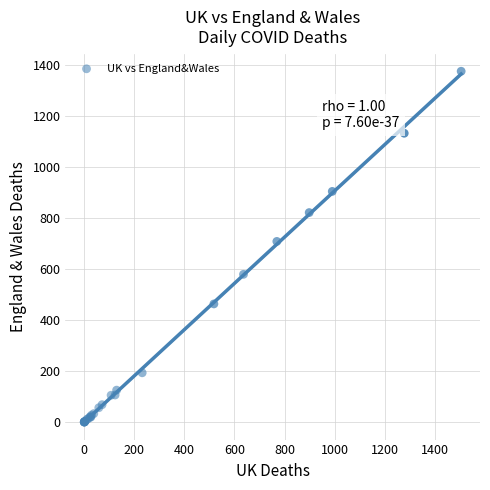

What Y value in the scatter plot is closest to 688?

709